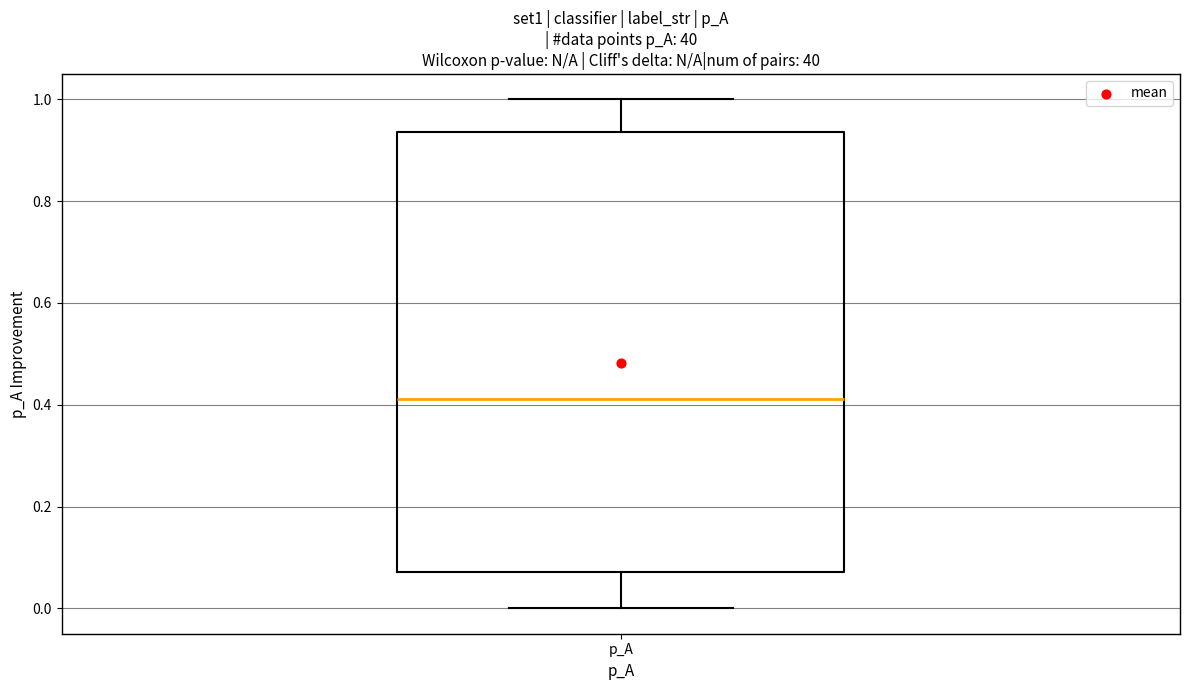

Read this box plot against the y-axis: the position of the median line, the range covered by the box, and the ends of both whiskers. The values are not printed on the chart, so give them approximately, as read against the axis.

median 0.42, box 0.08 to 0.94, whiskers 0.00 to 1.00